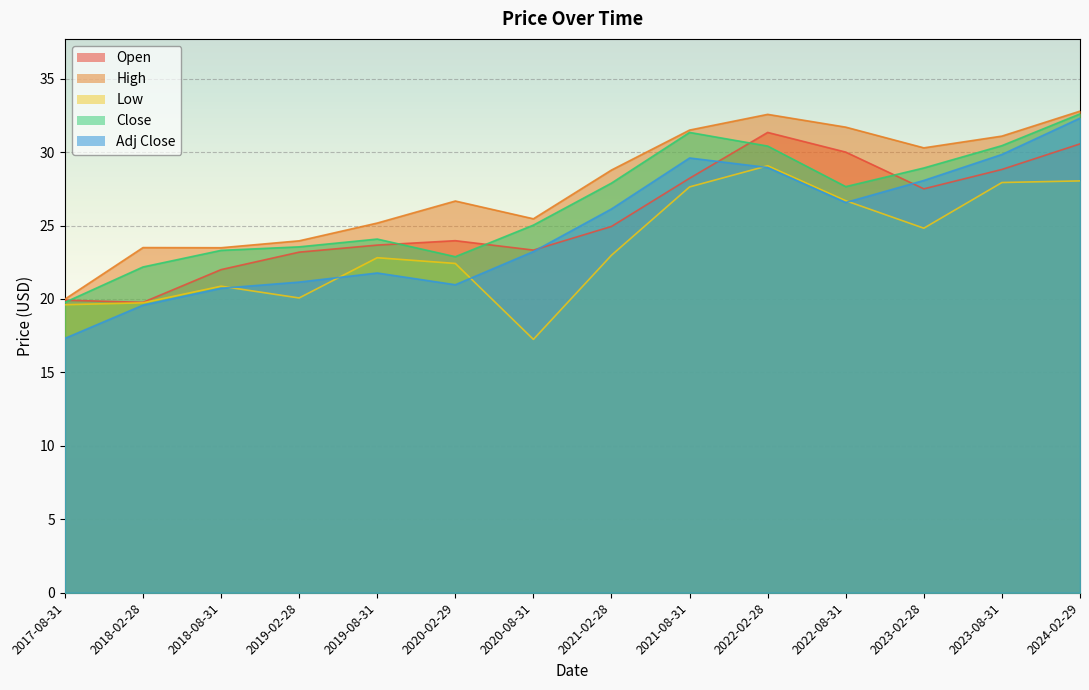

What position from the left is 2024-02-29?

14